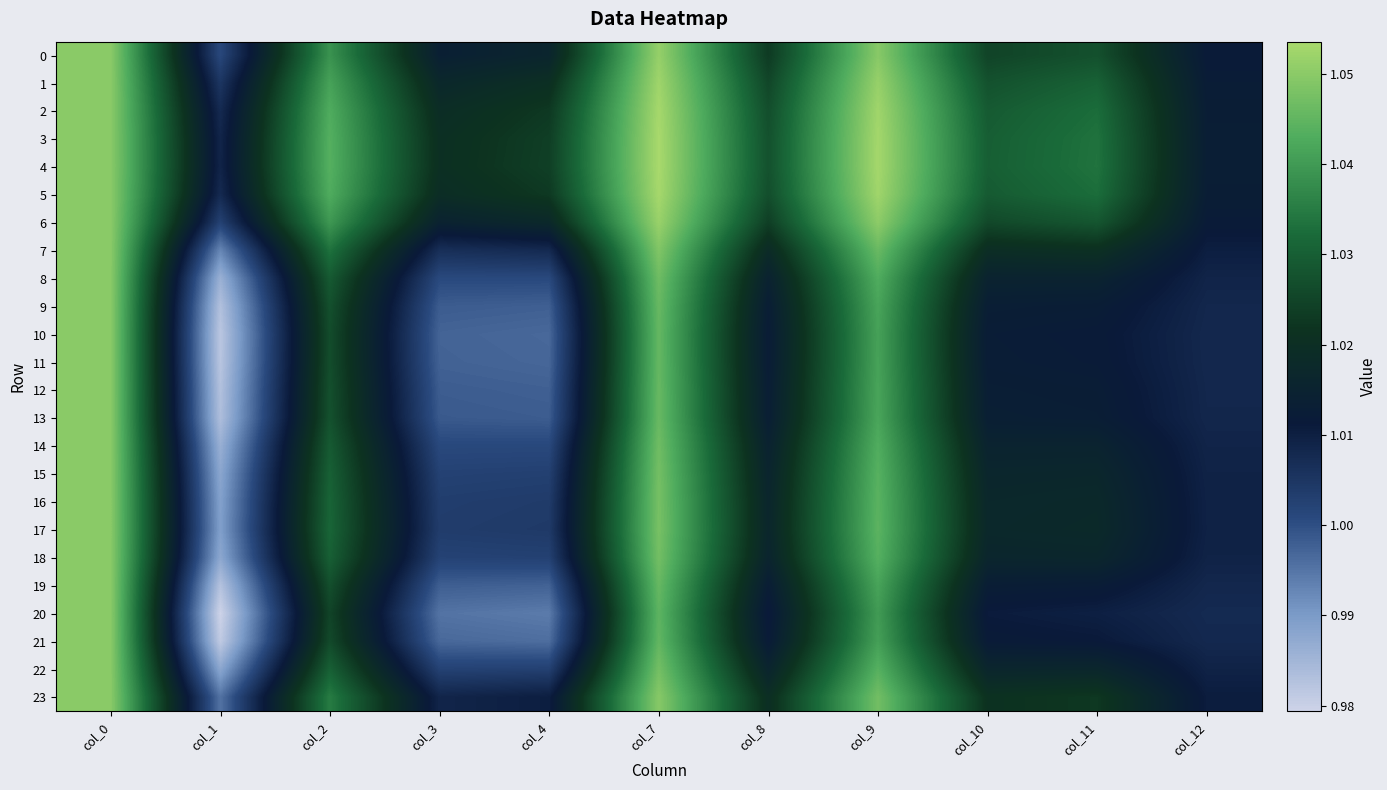

How many series are shown in this chart?

24